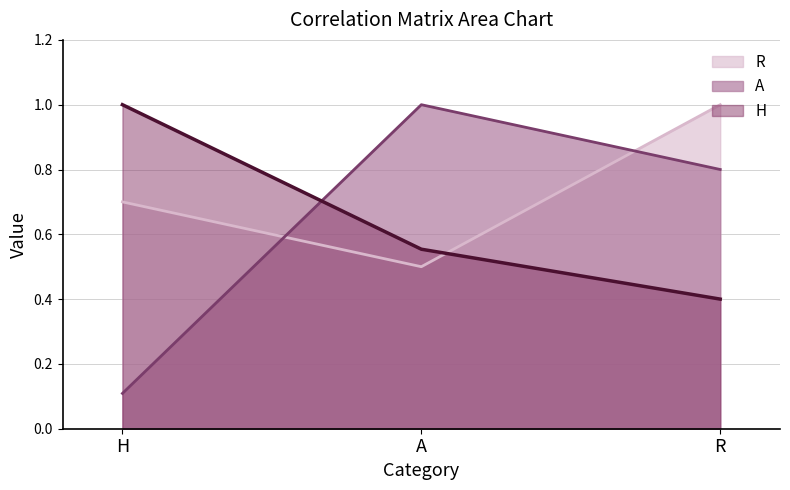

Is the value of H at H greater than the value of A at R?

Yes